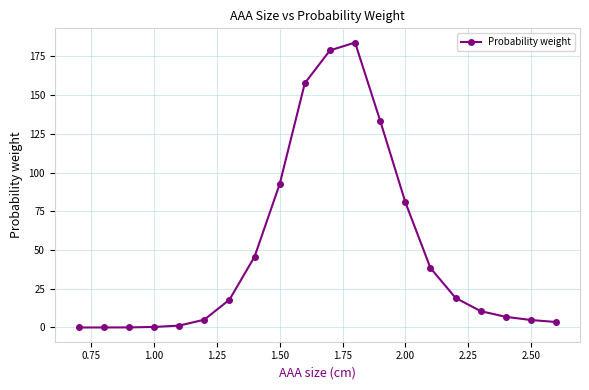

What is the value of the 12th point from the left?

183.9